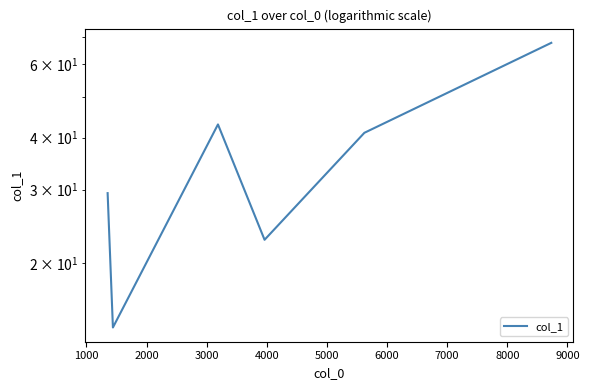

What is the sum of all values?

218.0